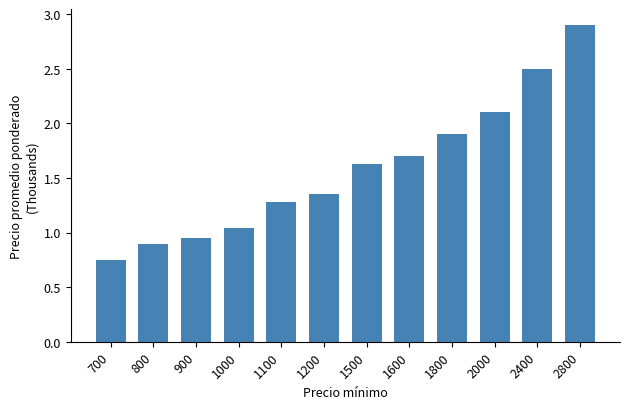

What is the greatest value displayed?

2.9